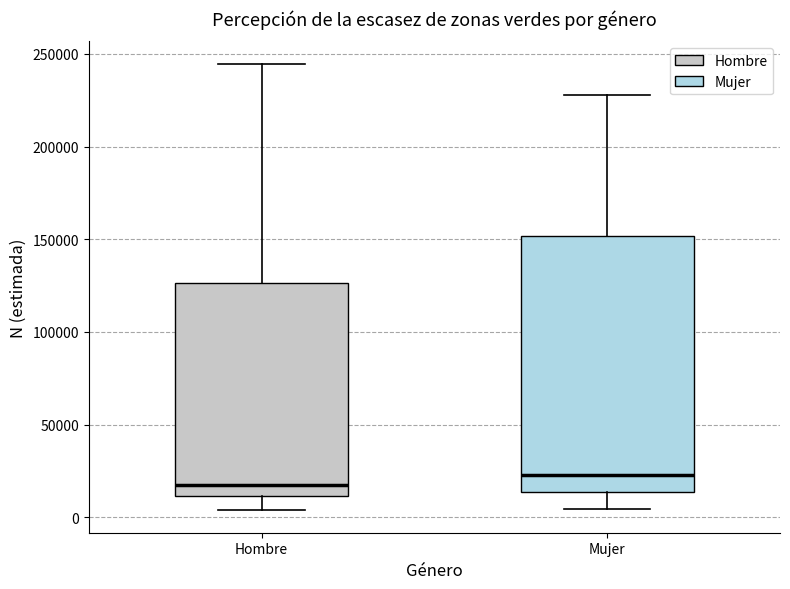

Where does the median line of the box for Hombre sit on the y-axis? The values are not printed on the chart, so give them approximately, as read against the axis.

20000